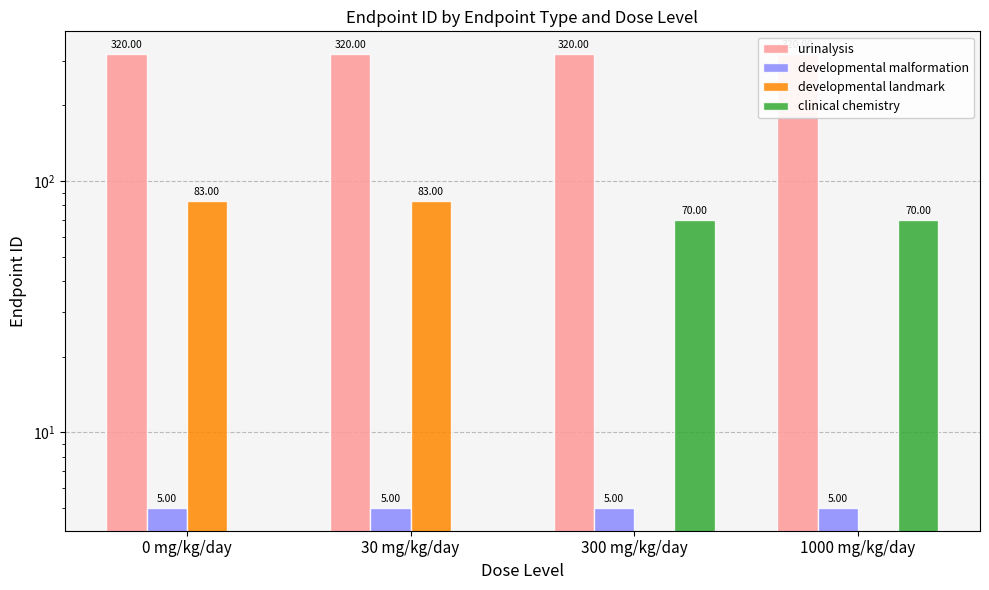

How many values in the developmental landmark series are below 83?

2